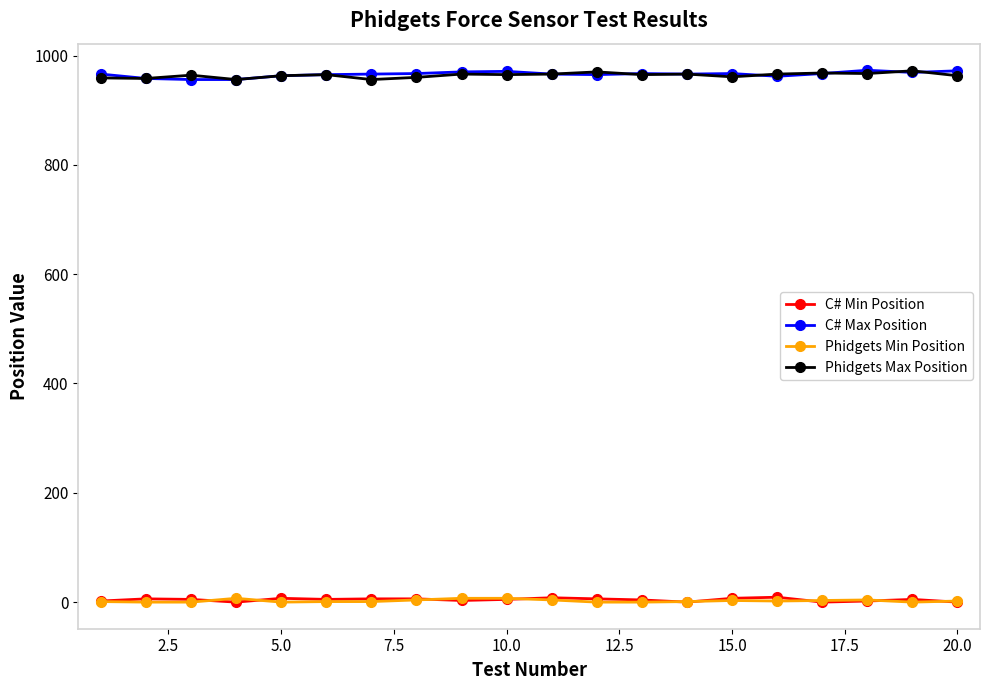

At how many categories does at least one series exceed 72?

20